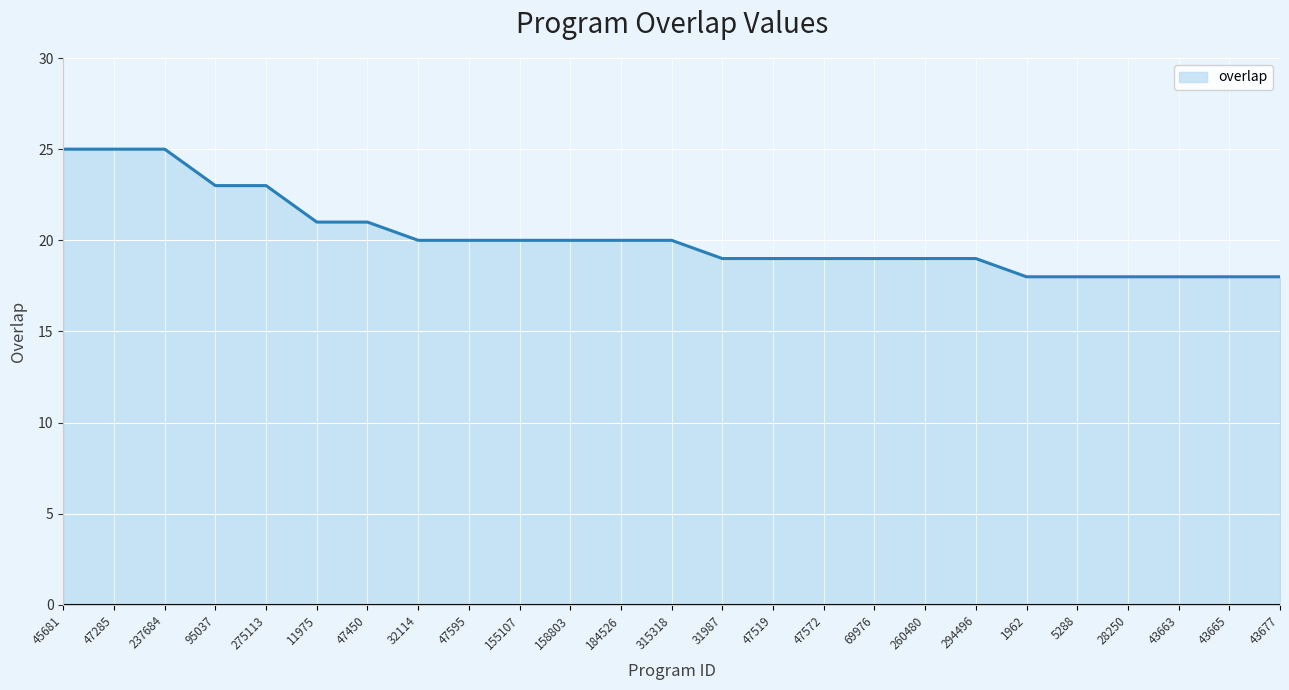

What position from the right is 260480?

8